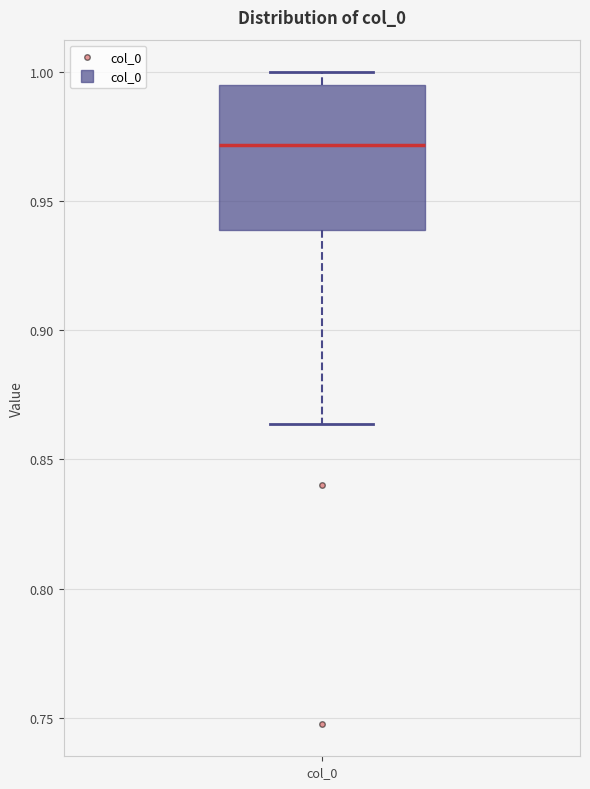

Read this box plot against the y-axis: the position of the median line, the range covered by the box, and the ends of both whiskers. The values are not printed on the chart, so give them approximately, as read against the axis.

median 0.970, box 0.940 to 0.995, whiskers 0.865 to 1.000